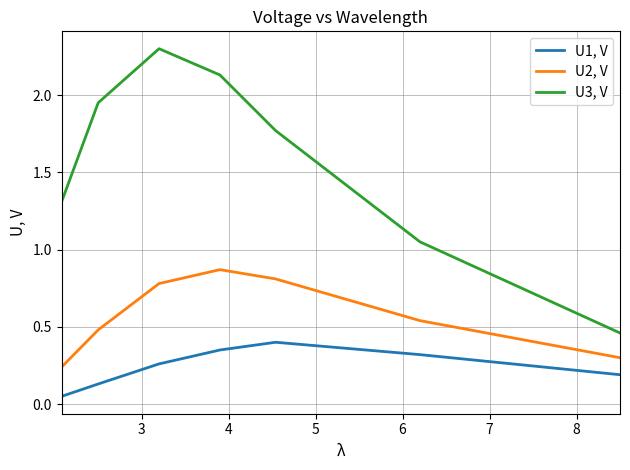

Rank the series by their maximum value, from highest to lowest.

U3, V, U2, V, U1, V